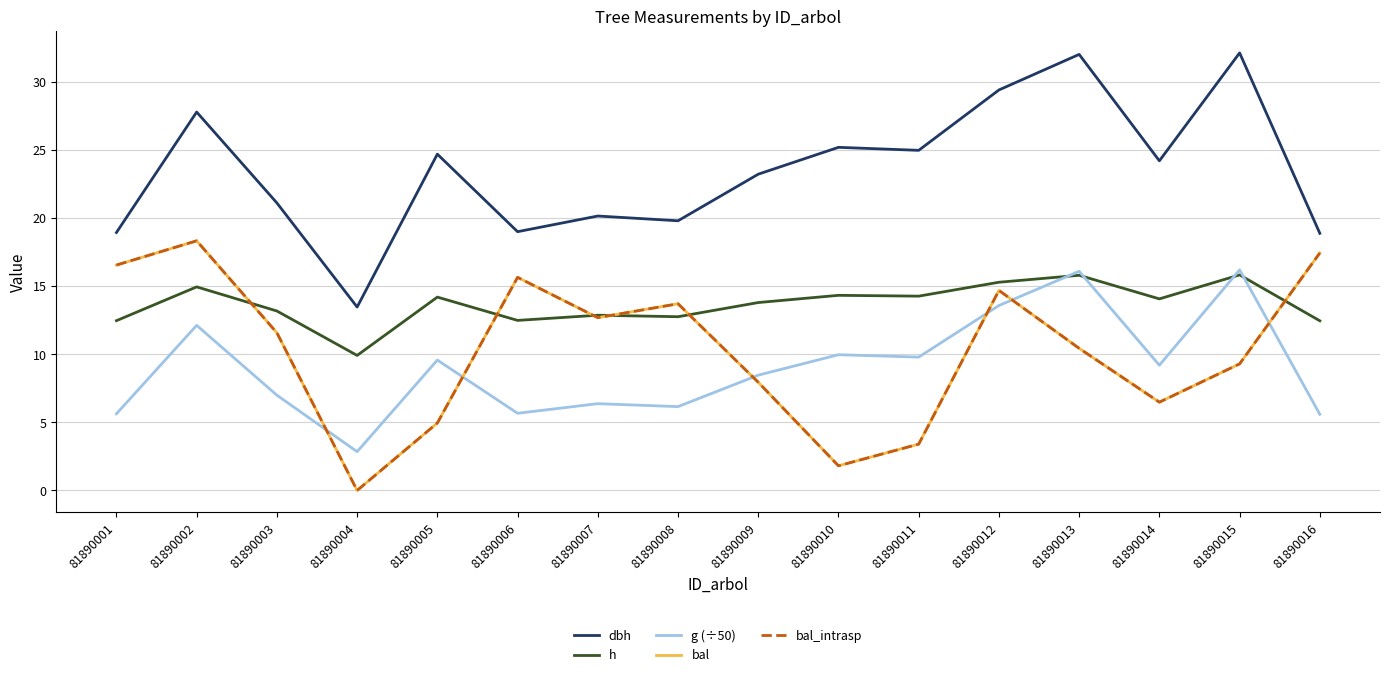

Which category has the highest value in the h series?

81890015